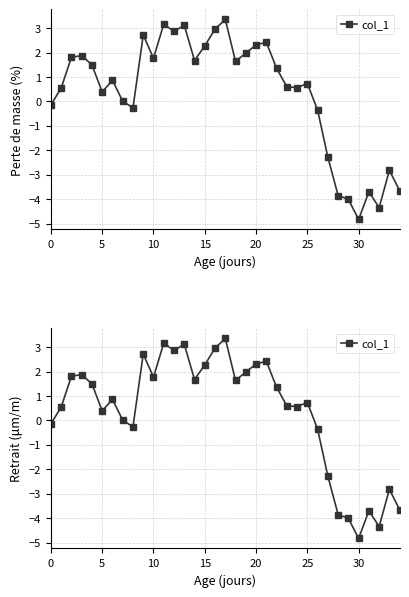

Reading left to right, extract all data points from this chart.

-0.1	0.5	1.8	1.9	1.5	0.4	0.9	0.0	-0.3	2.7	1.8	3.2	2.9	3.1	1.7	2.3	3.0	3.4	1.6	2.0	2.3	2.4	1.4	0.6	0.6	0.7	-0.4	-2.3	-3.8	-4.0	-4.8	-3.7	-4.3	-2.8	-3.7